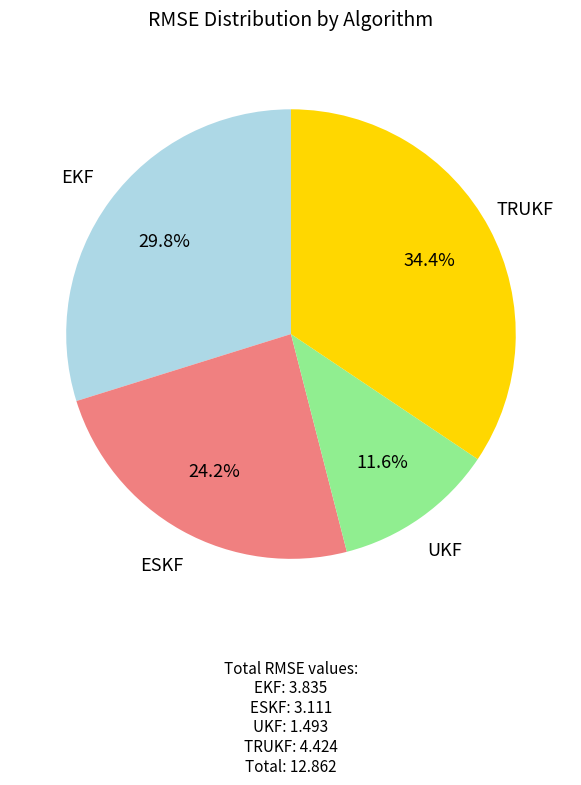

Is it true that ESKF is 24% of the pie?

True